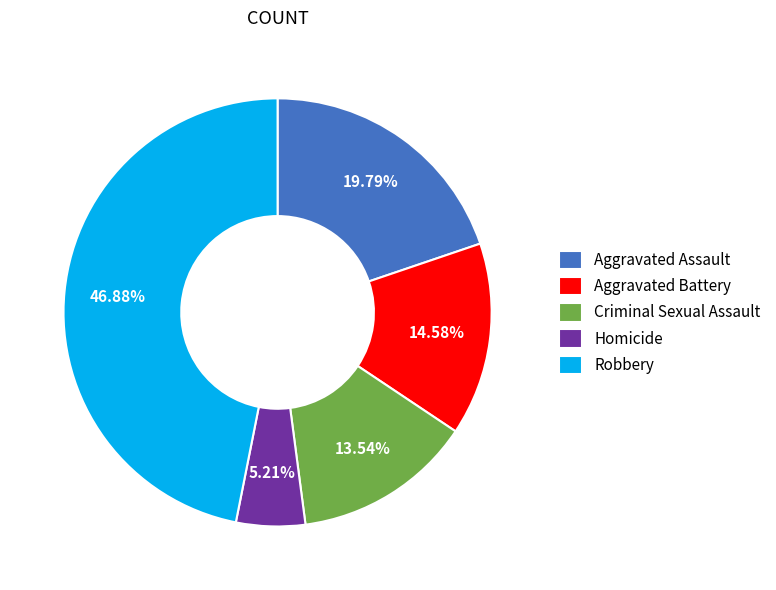

Which has a higher value, Aggravated Battery or Criminal Sexual Assault?

Aggravated Battery